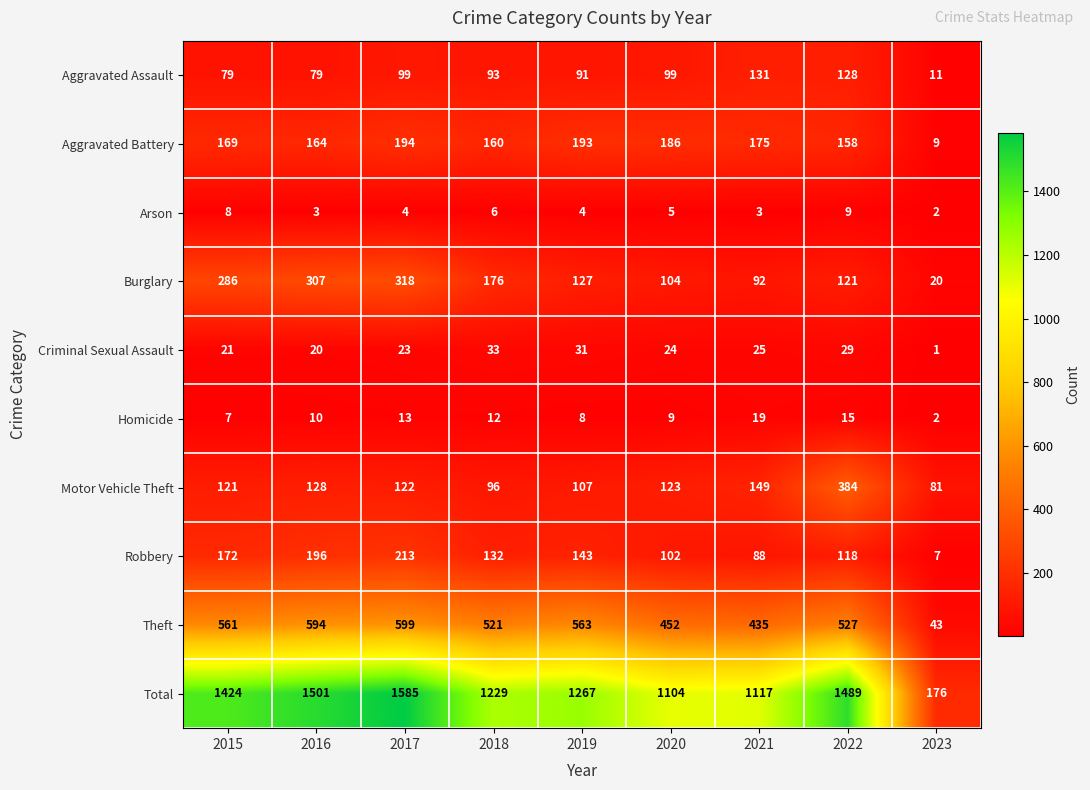

Rank the series by their maximum value, from highest to lowest.

Total, Theft, Motor Vehicle Theft, Burglary, Robbery, Aggravated Battery, Aggravated Assault, Criminal Sexual Assault, Homicide, Arson